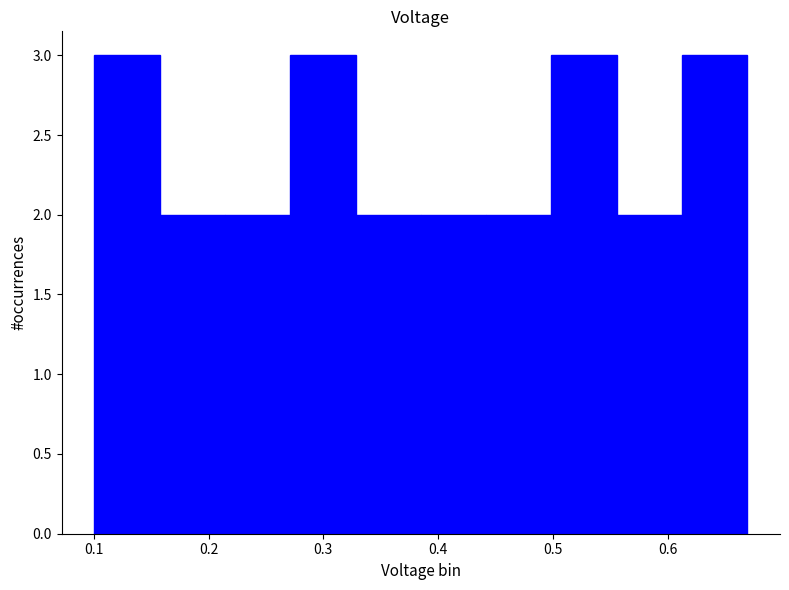

What is the height of the bar covering 0.61 to 0.67 on the x-axis? Neither the bar edges nor the heights are printed on the chart, so give them approximately, as read against the axes.

3